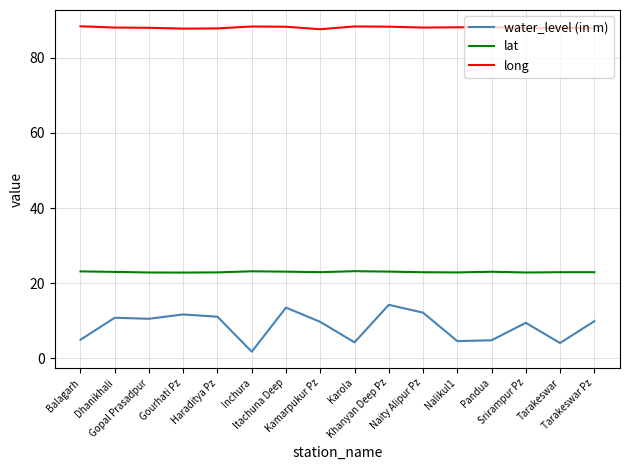

True or false: lat has more than 0 interior local peaks.

True